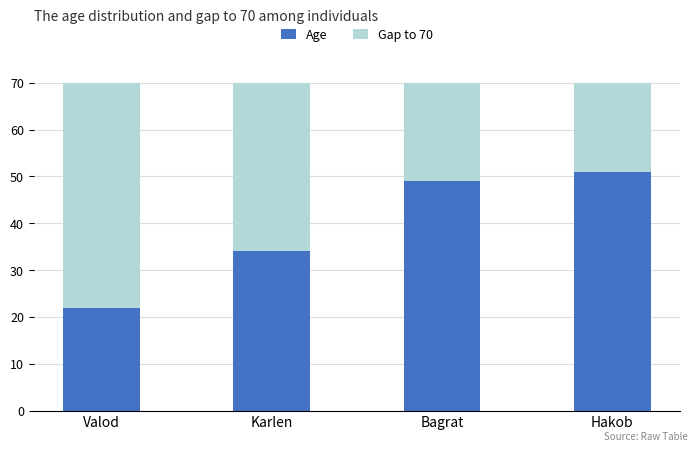

What is the difference between the Age values at Hakob and Valod?

29